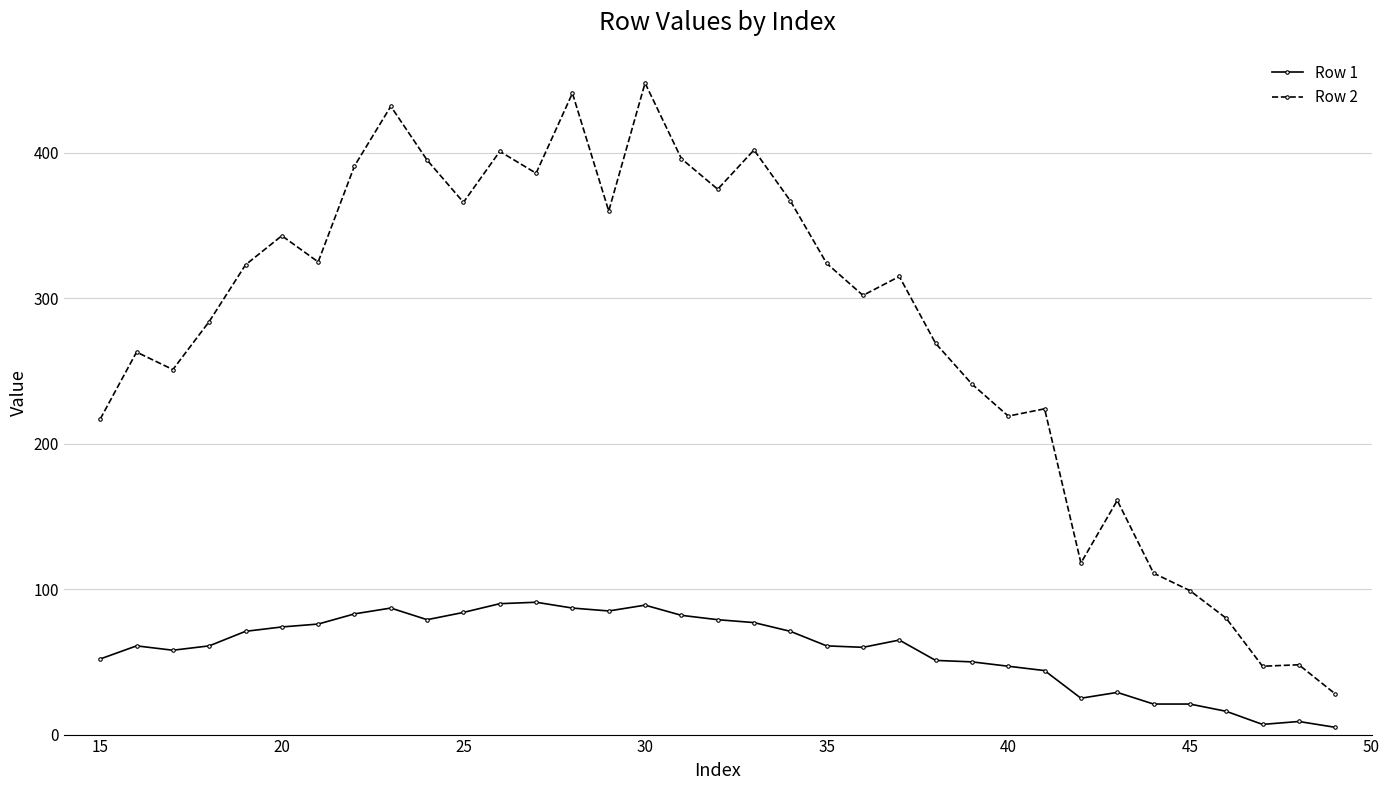

True or false: Row 2 and Row 1 cross at least once.

False